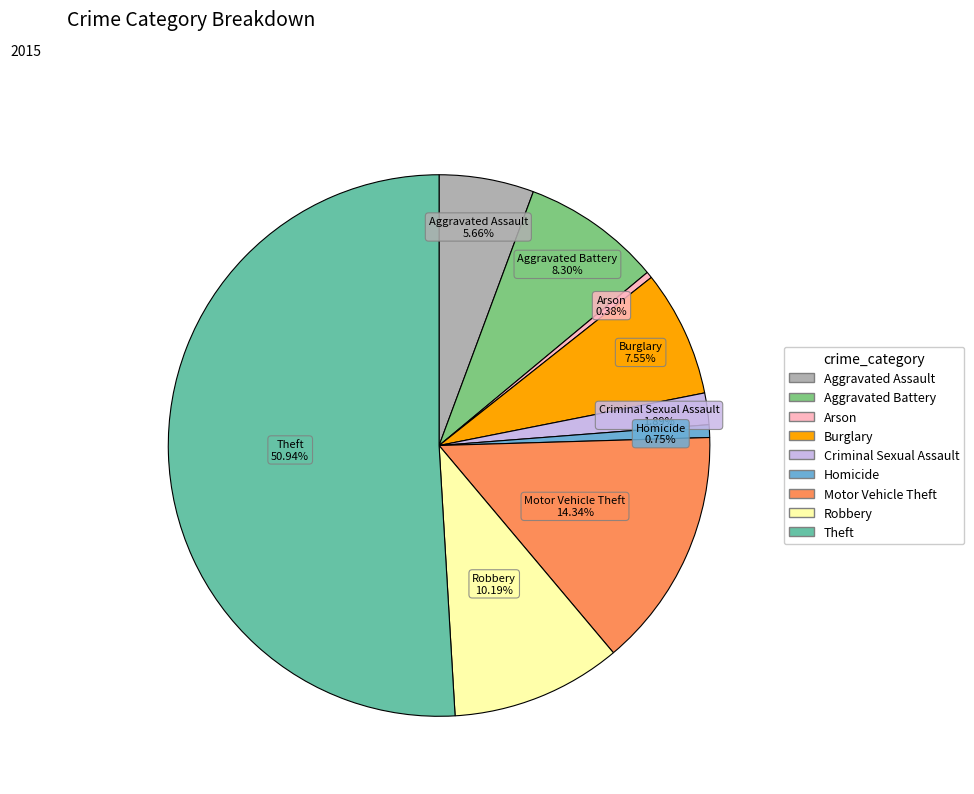

What percentage do Burglary and Aggravated Assault together represent?

13.2%